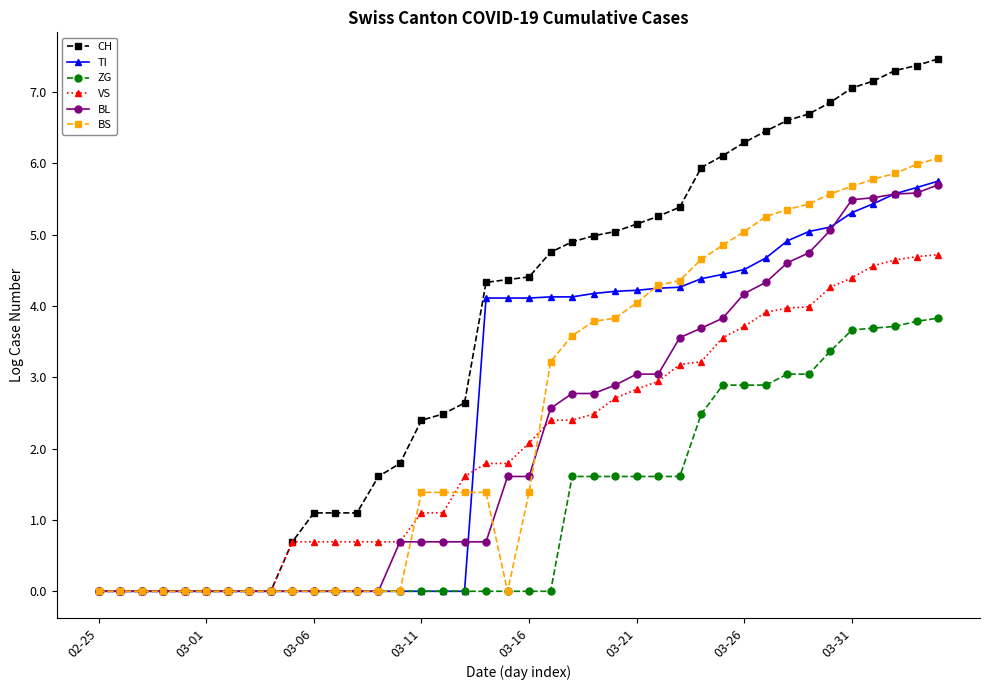

What is the value of the CH point at the 39th from the left?

7.4